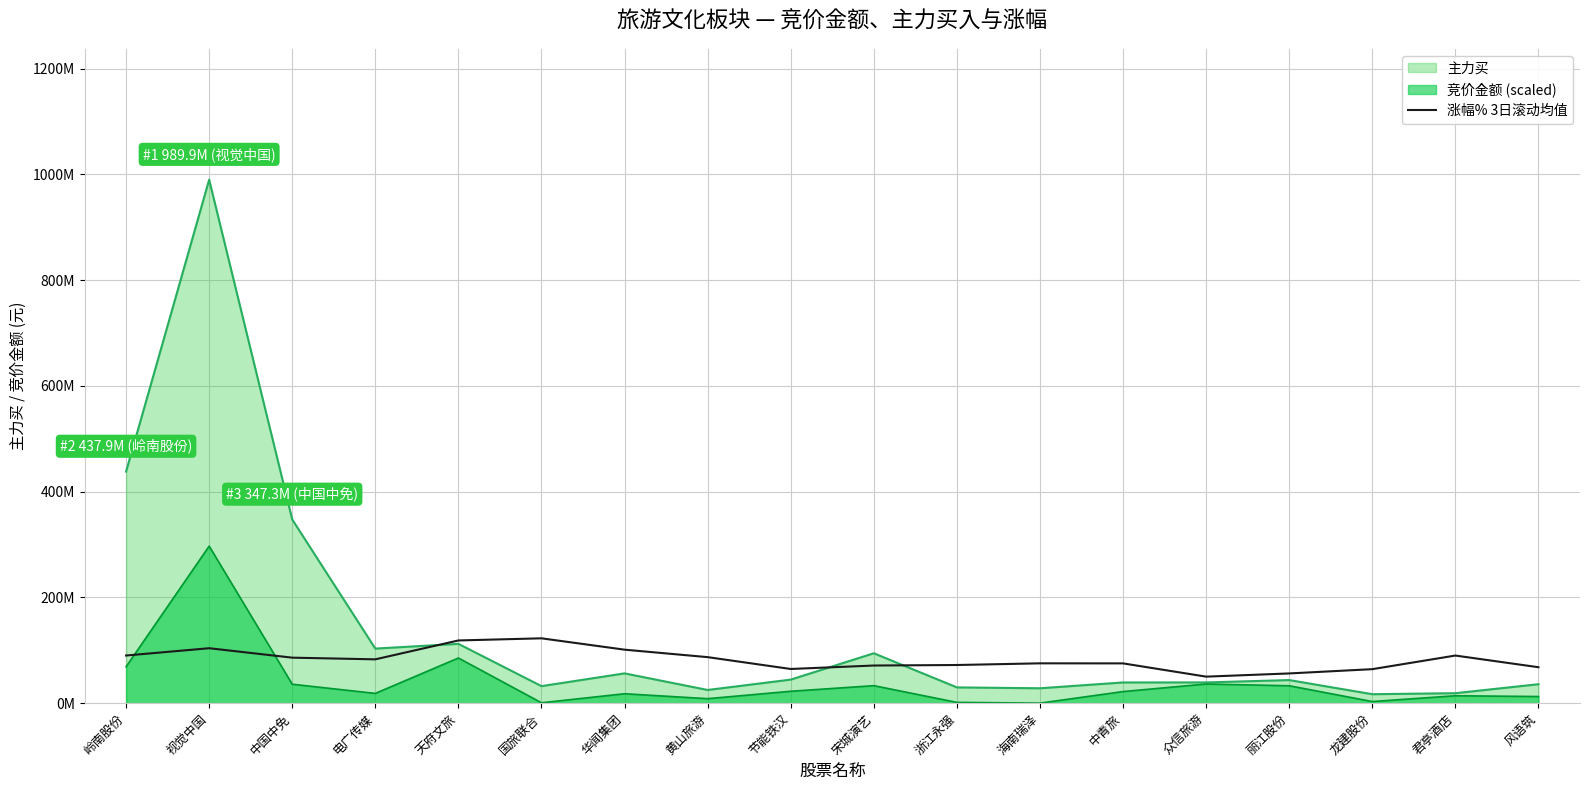

Does the chart display data point markers on the line(s)?

No